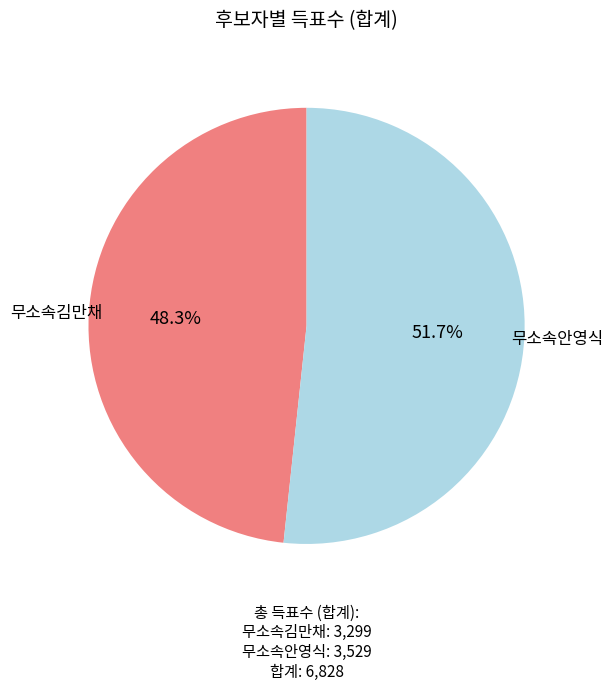

How many slices are in this pie chart?

2